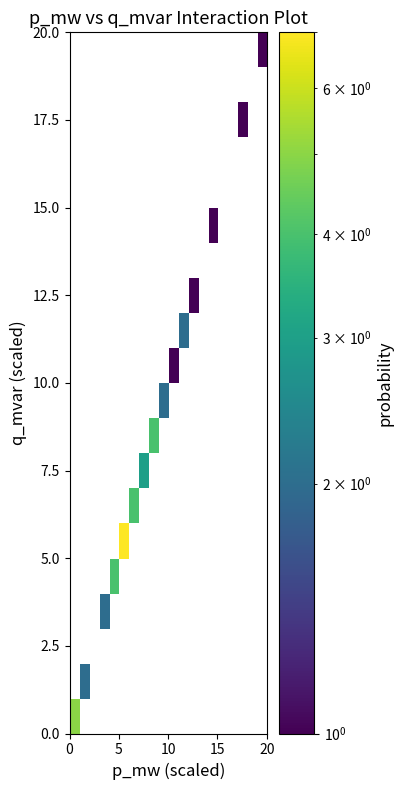

Count the number of data series in this chart.

20